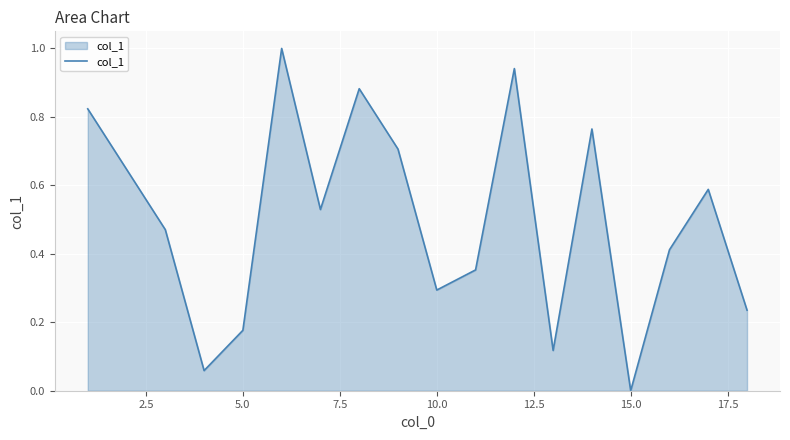

What is the maximum value shown in the chart?

1.0